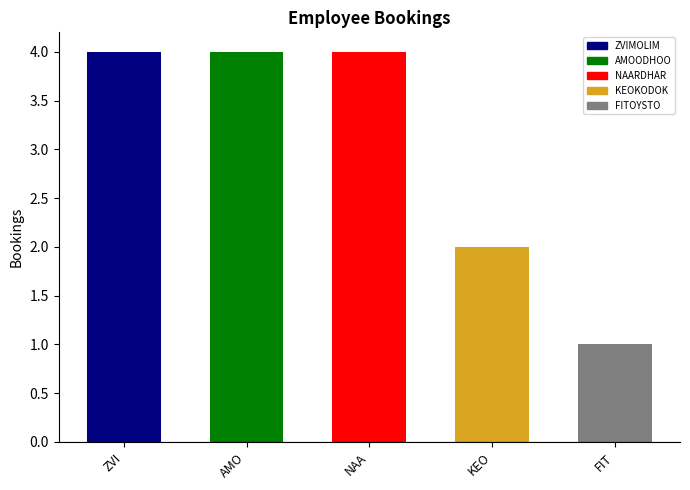

The value at KEOKODOK is 1. True or false?

False